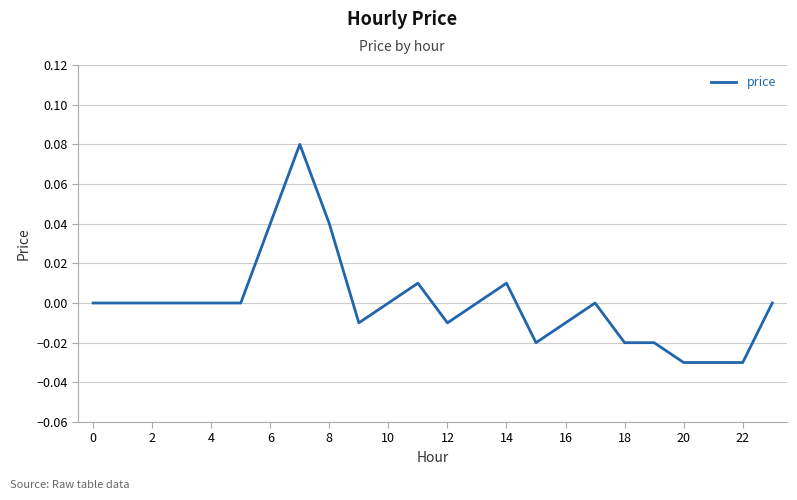

What is the difference between the maximum and minimum values?

0.1